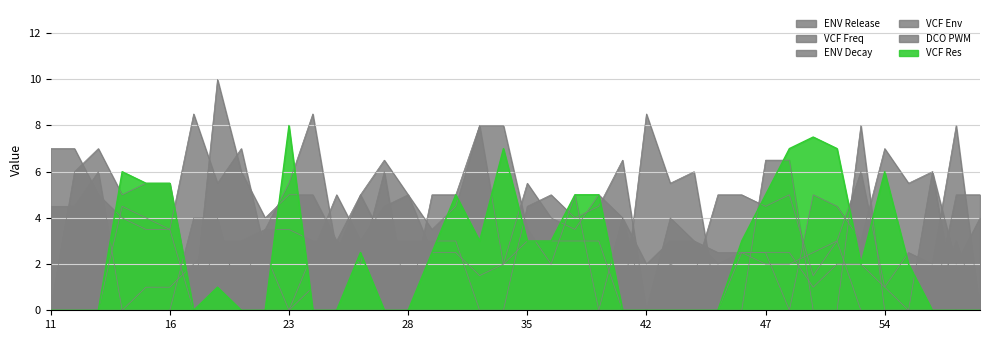

At which label is ENV Decay closest to 2?

45